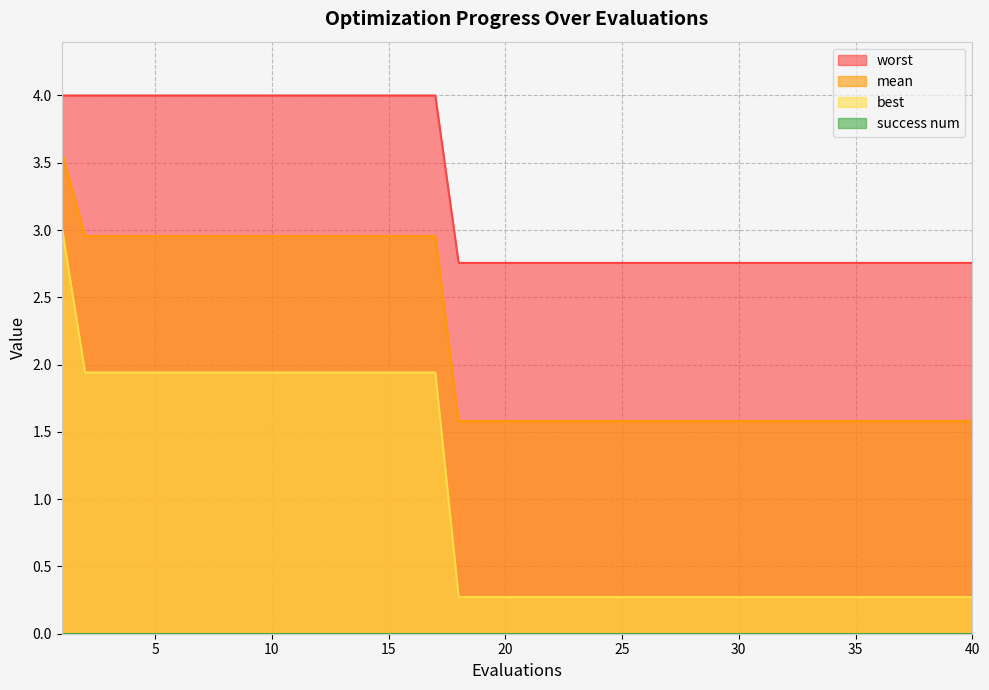

True or false: worst has more than 0 interior local peaks.

False